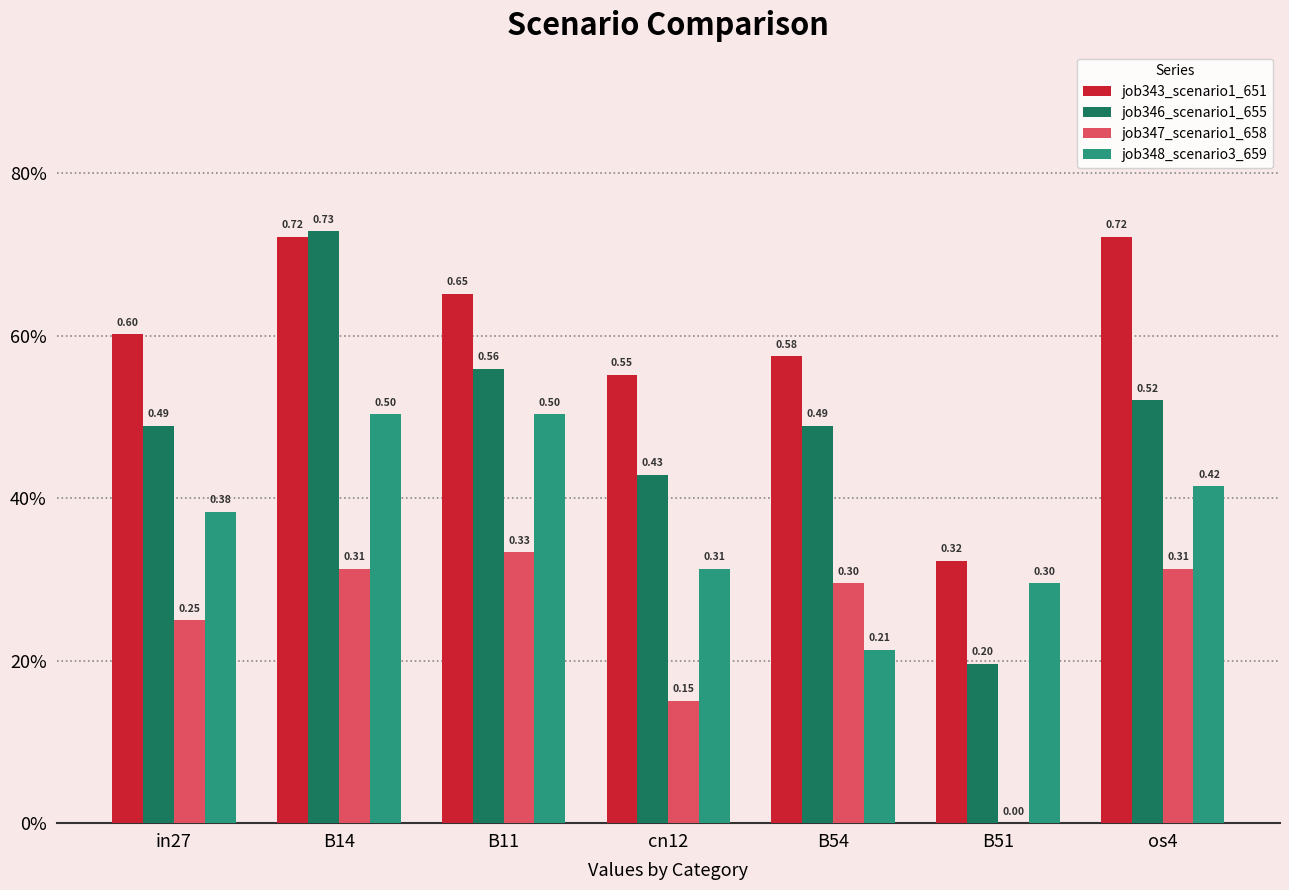

What is the difference between the highest and lowest values at B51?

0.3